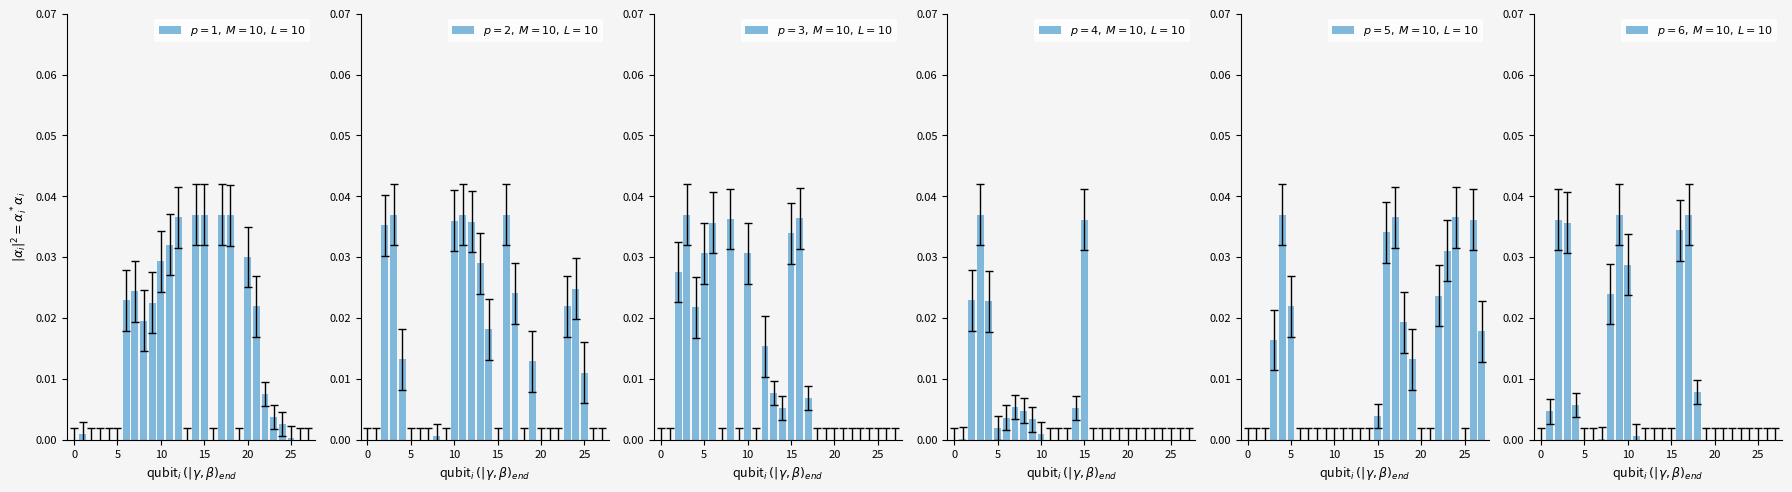

How many groups of bars are there?

28